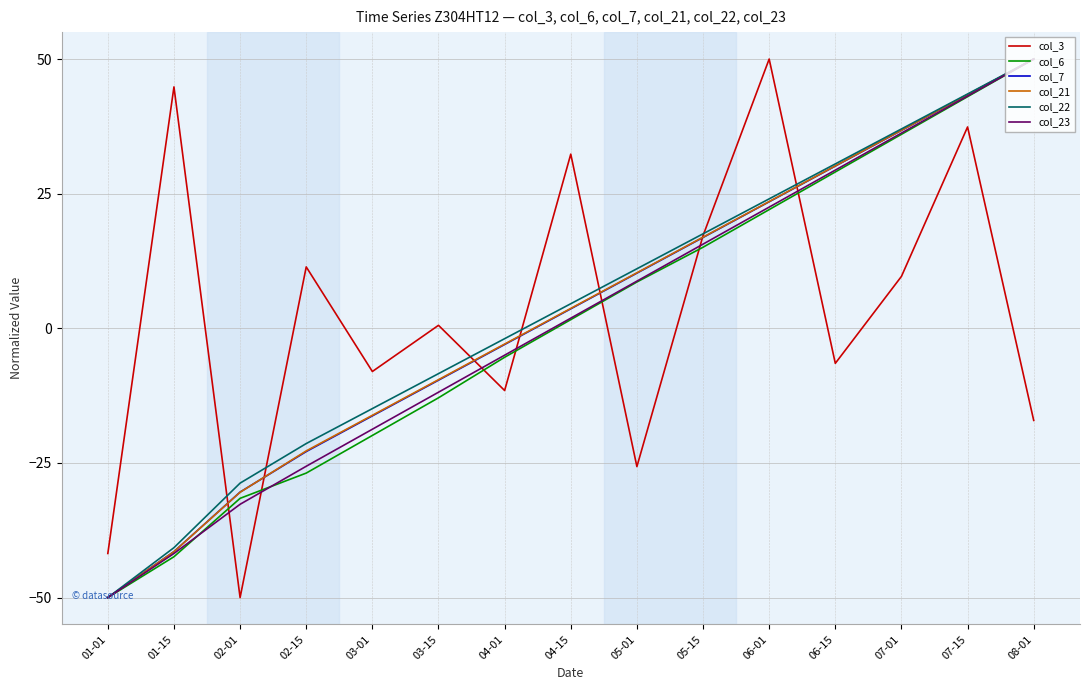

At which label does col_7 first exceed 3?

04-15